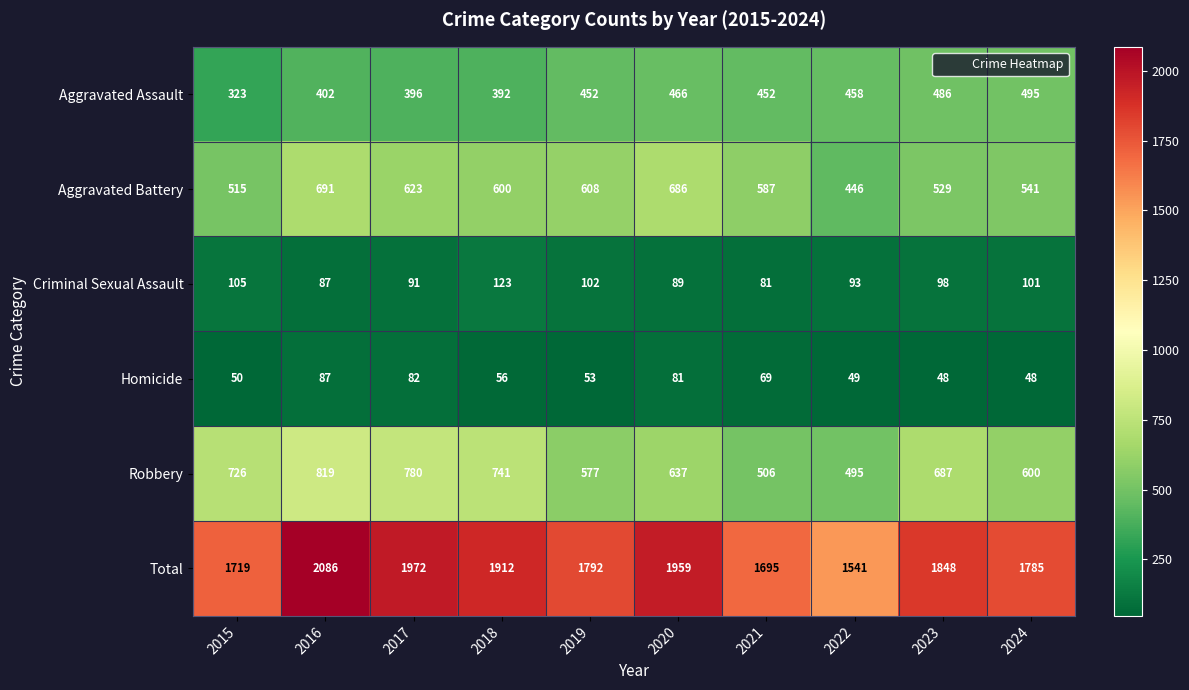

What value does the Homicide series have at 2019, to the nearest 5?

55